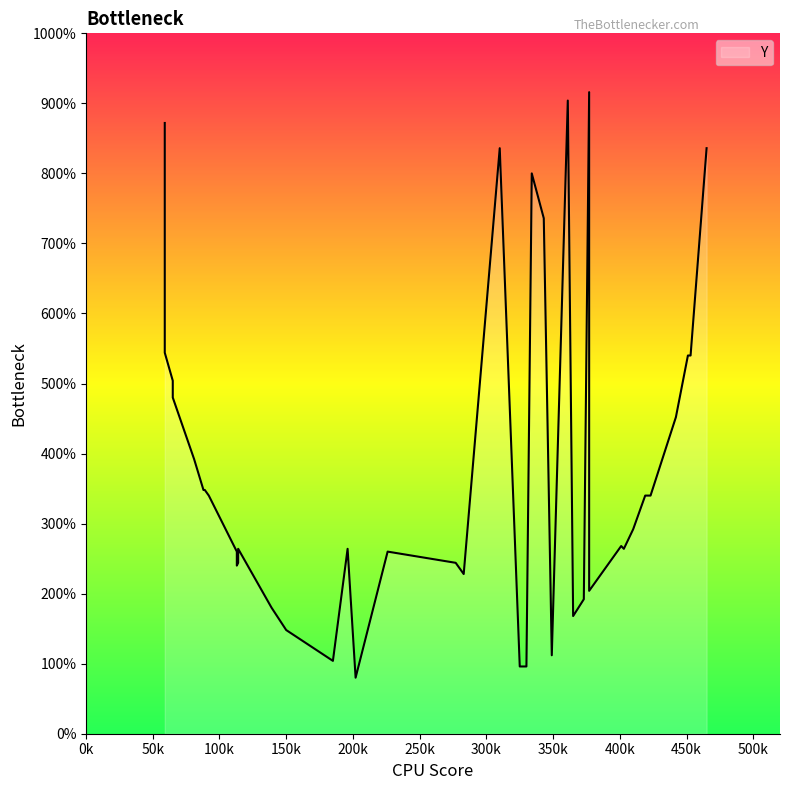

List the labels in order of value, largest first.

39, 38, 37, 35, 36, 34, 33, 32, 30, 31, 29, 28, 27, 26, 24, 25, 21, 22, 23, 20, 19, 16, 17, 18, 14, 15, 12, 13, 11, 10, 9, 8, 7, 6, 5, 4, 3, 1, 2, 0